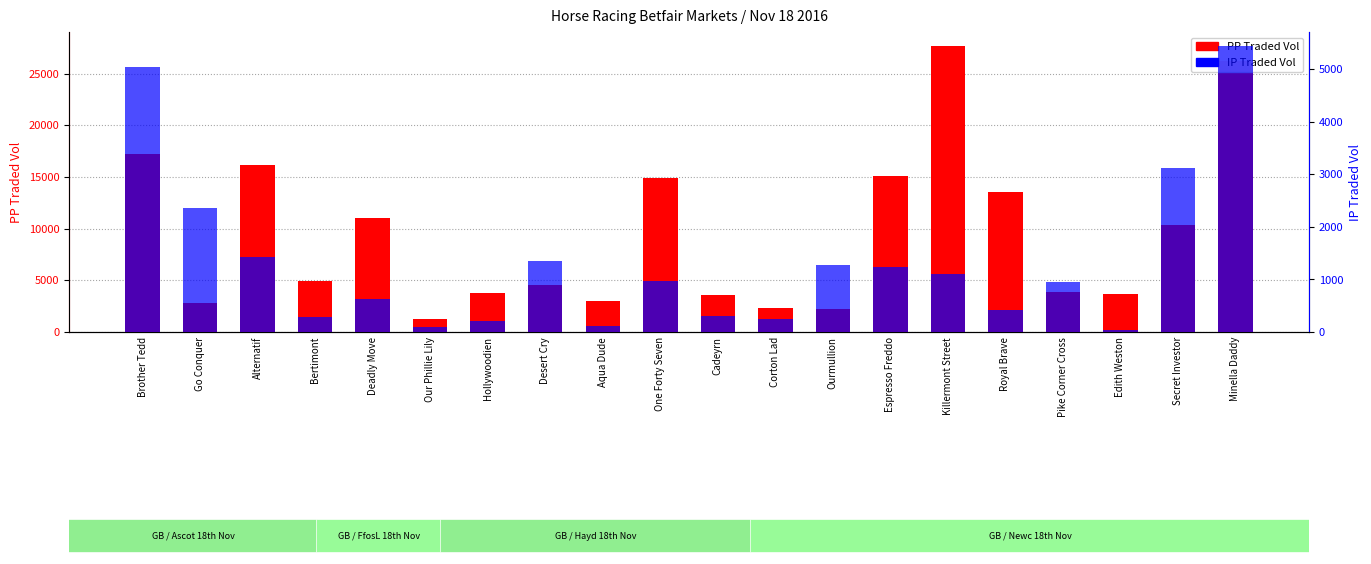

What are all the series names shown in the legend?

PP Traded Vol, IP Traded Vol